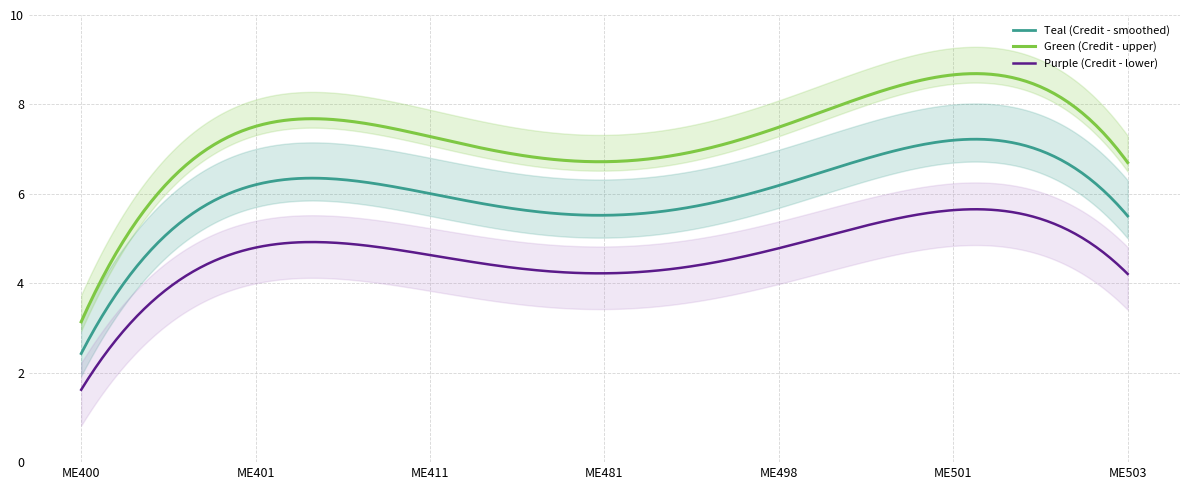

The value at 2 is 2. True or false?

False